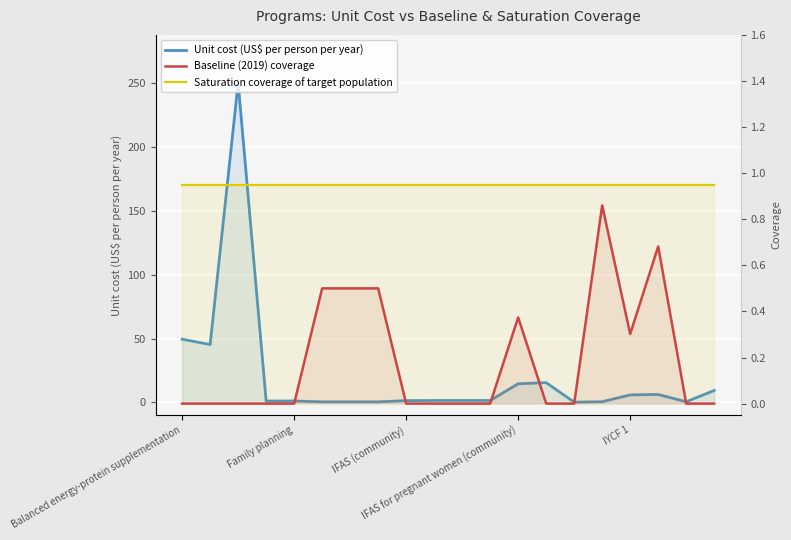

What is the sum of all Baseline (2019) coverage values?

3.7